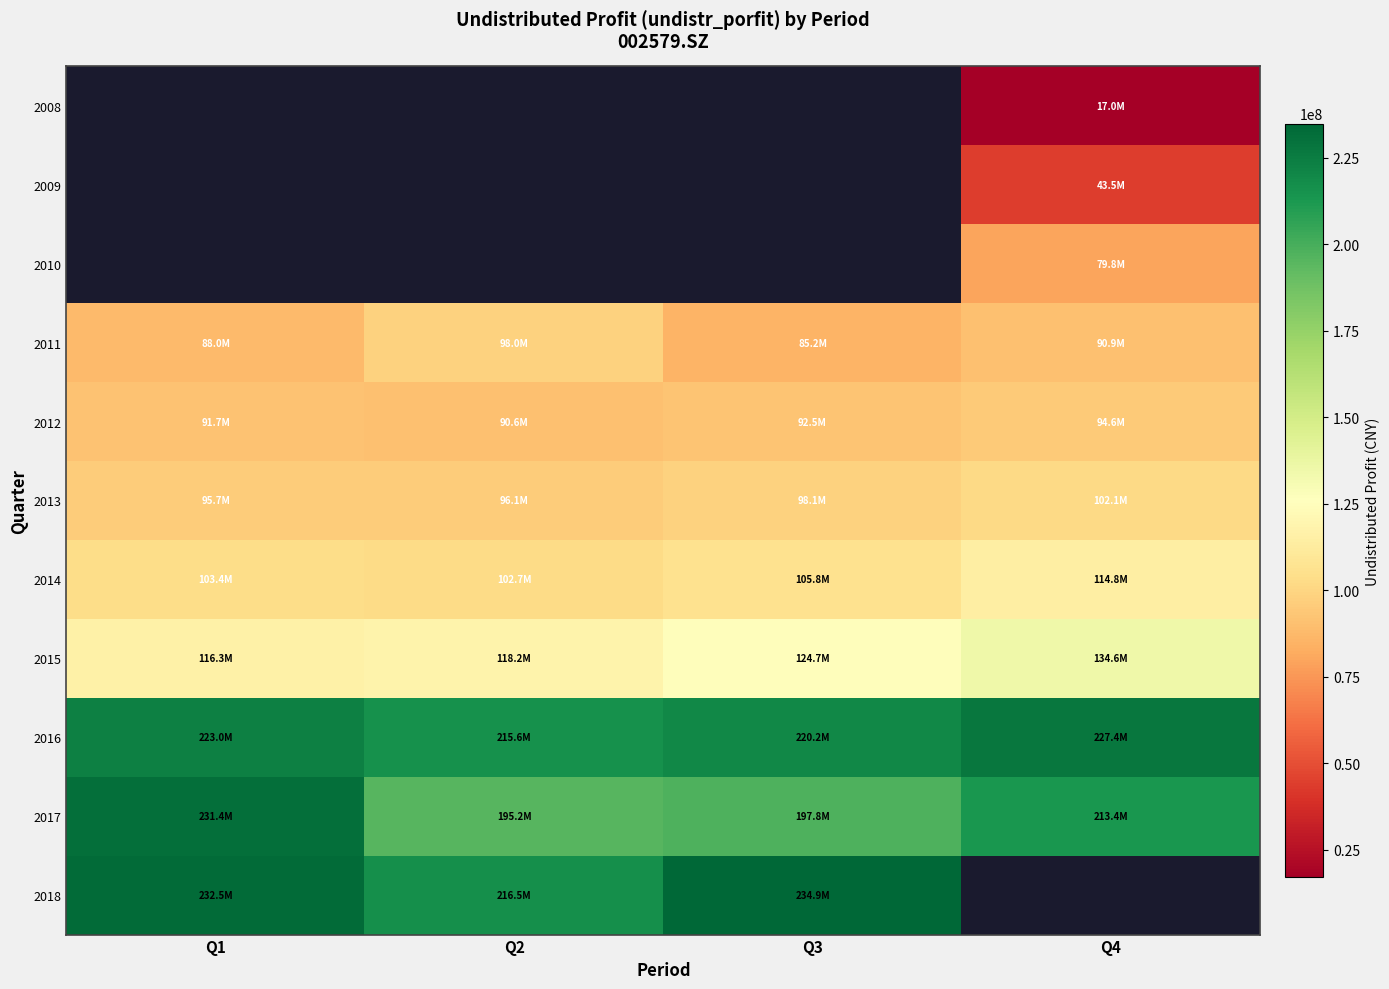

Which series has the largest total across all categories?

2016